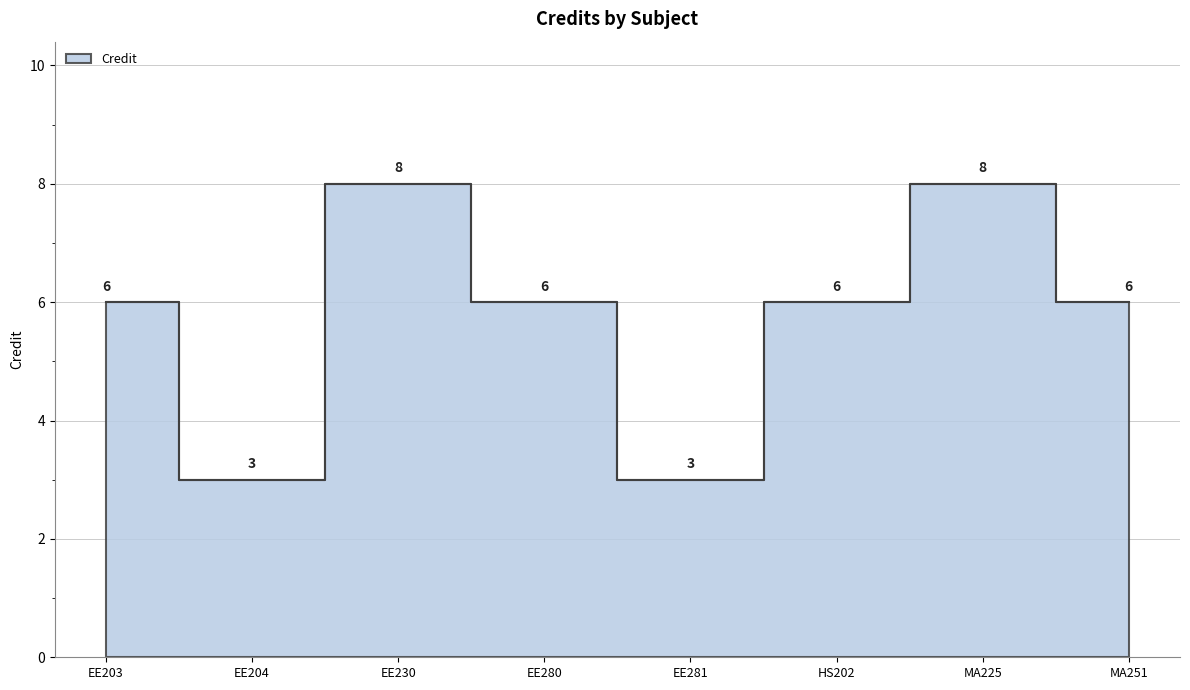

What is the label of the 3rd point from the left?

EE230